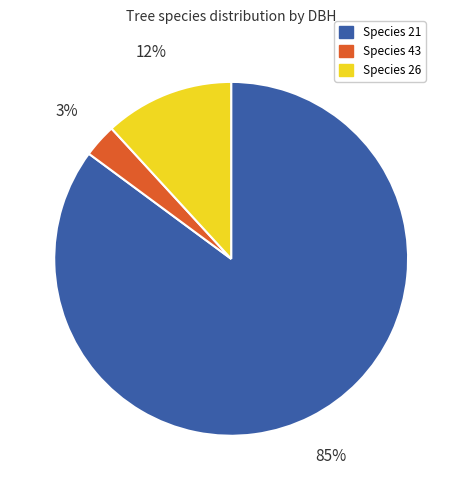

The Species 43 slice represents 16% of the pie. True or false?

False